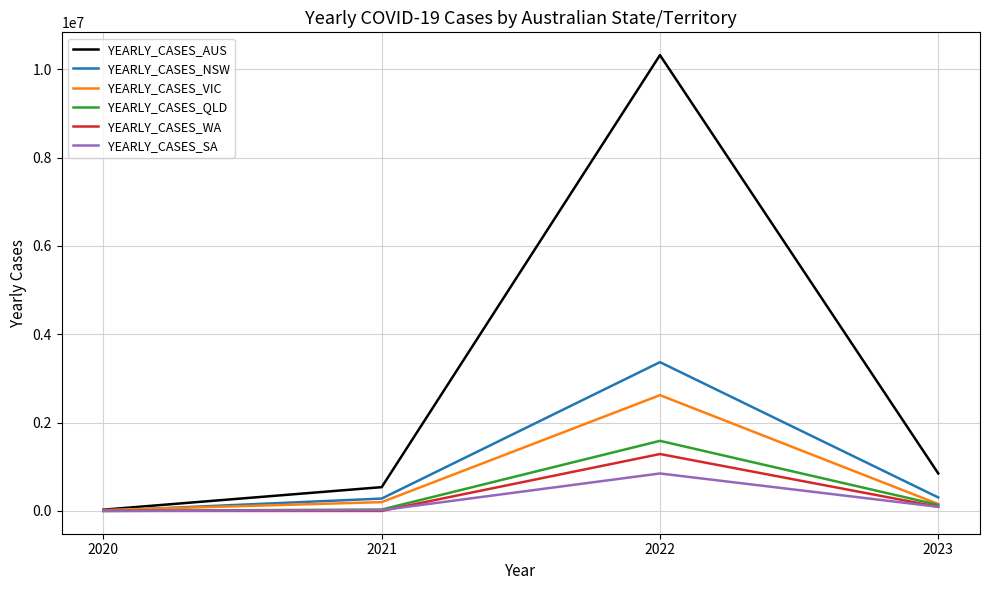

Is the value of YEARLY_CASES_VIC at 2022 greater than the value of YEARLY_CASES_NSW at 2021?

Yes